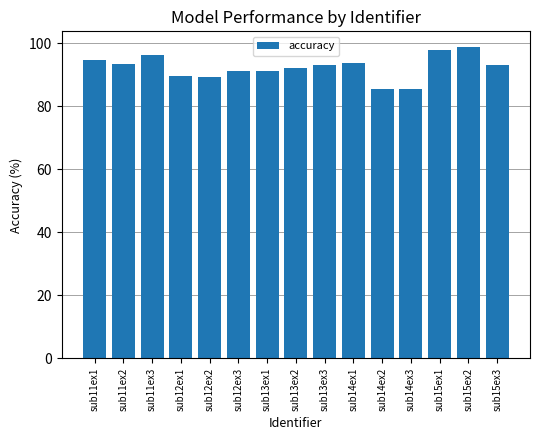

What is the smallest value displayed?

85.3